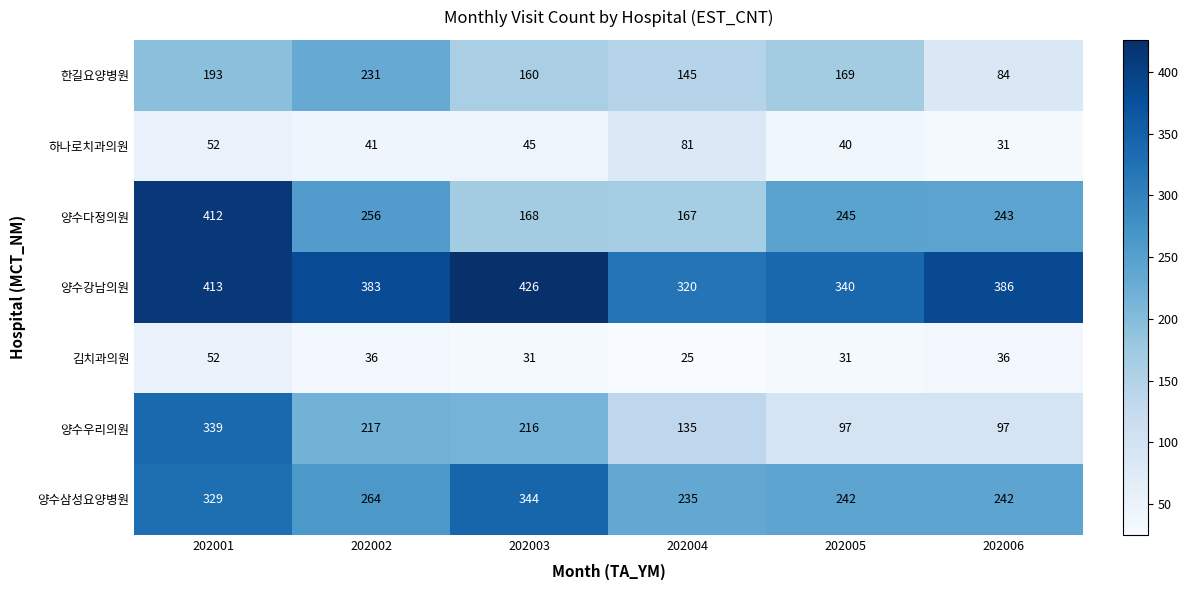

At which category does the chart reach its peak across all series?

202003